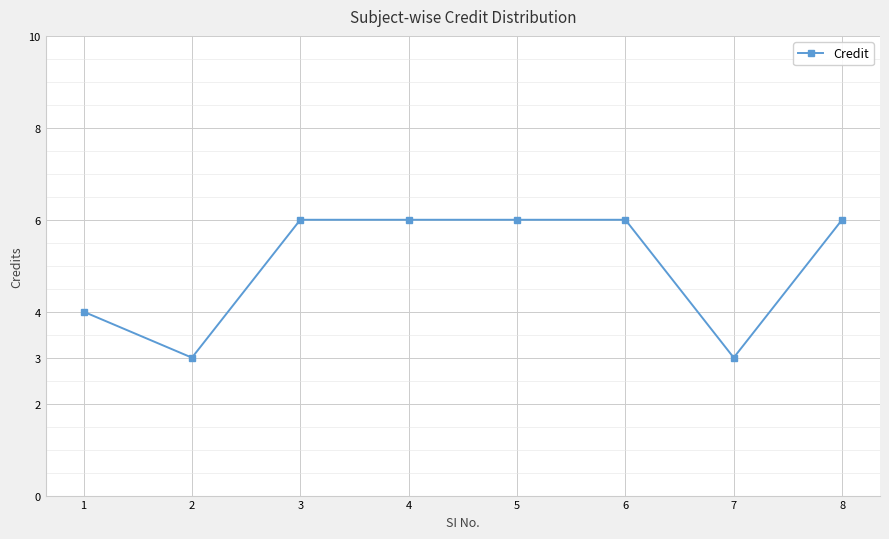

Reading left to right, what are all the values shown in this chart?

4	3	6	6	6	6	3	6